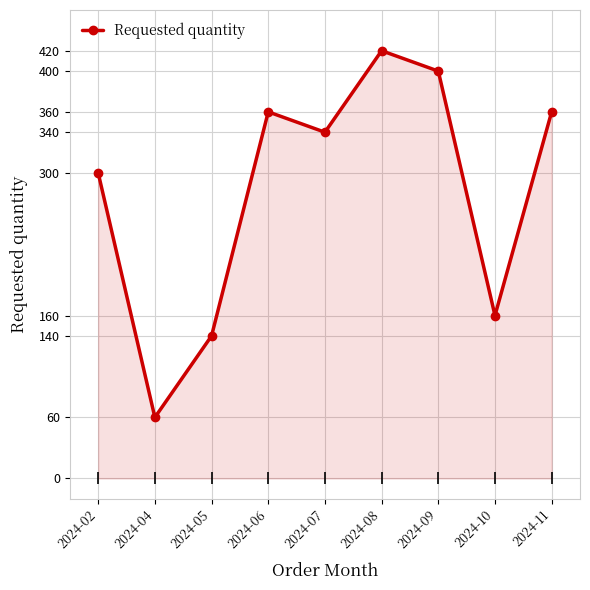

Where is the data nearest to the value 240?

2024-02